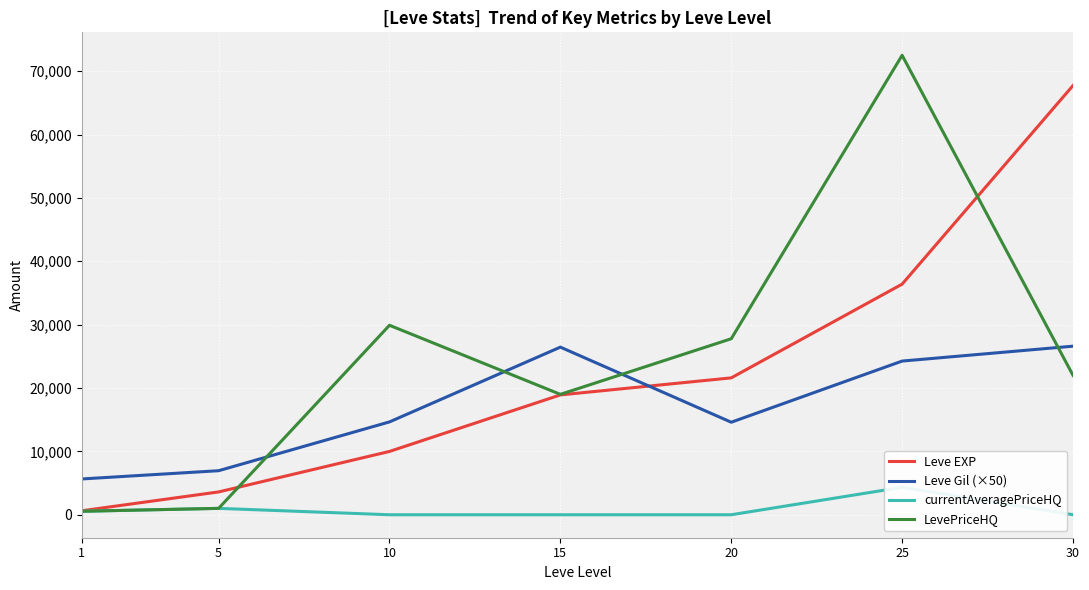

True or false: currentAveragePriceHQ and Leve EXP intersect in this chart.

False